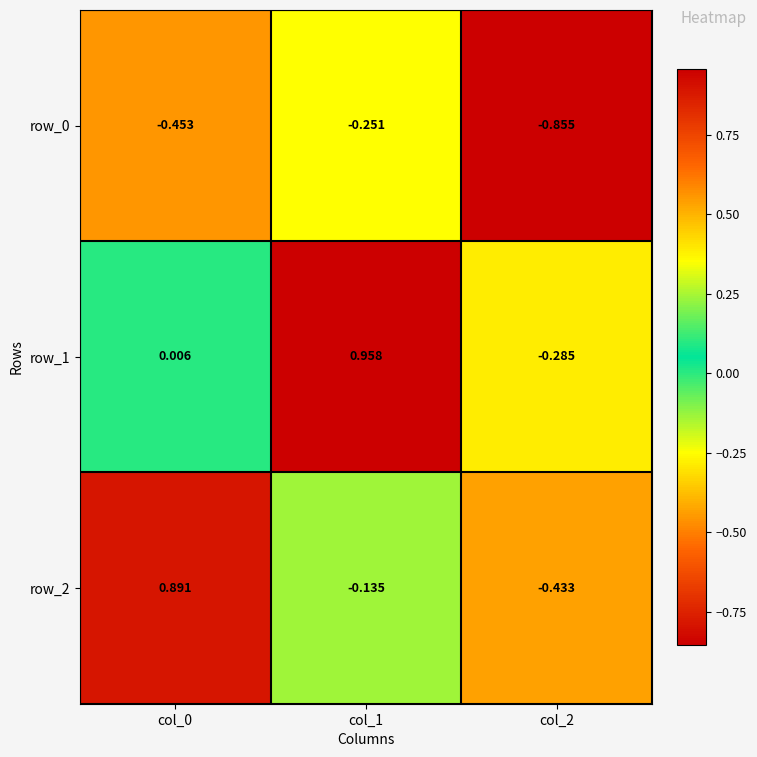

Is the value of row_0 at col_1 greater than the value of row_1 at col_0?

No